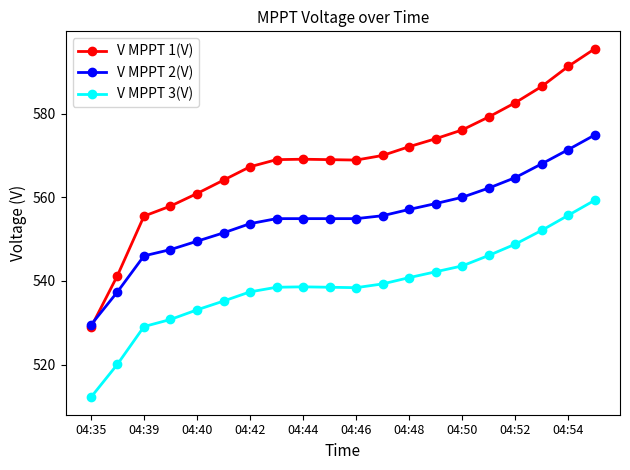

At how many categories does at least one series exceed 517?

20